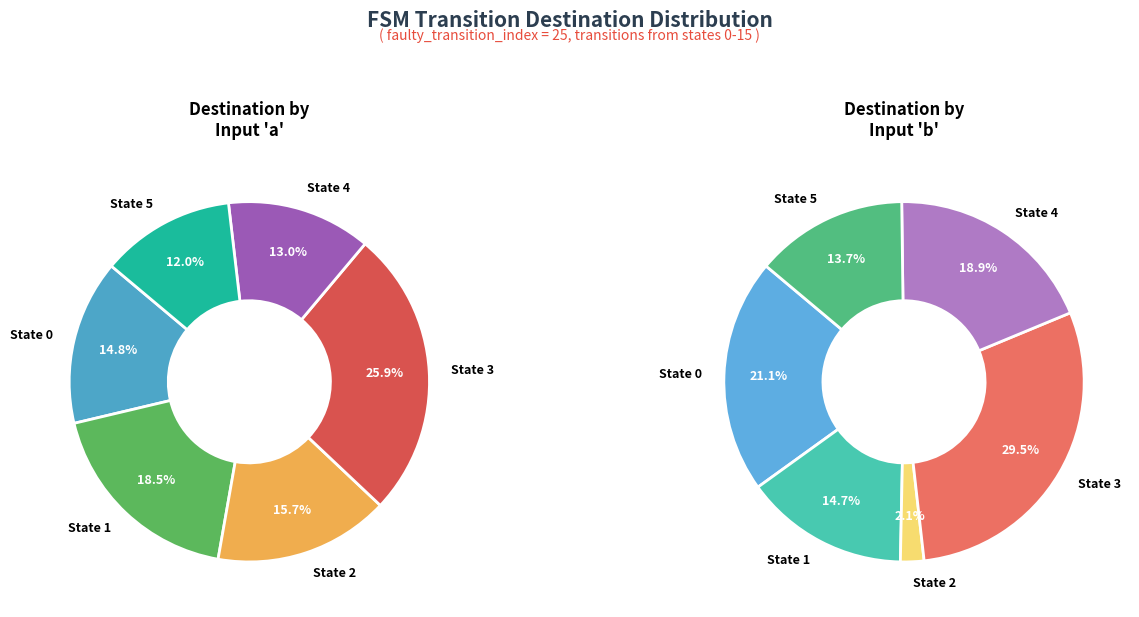

Is the sum of 4 and 2 greater than half?

No